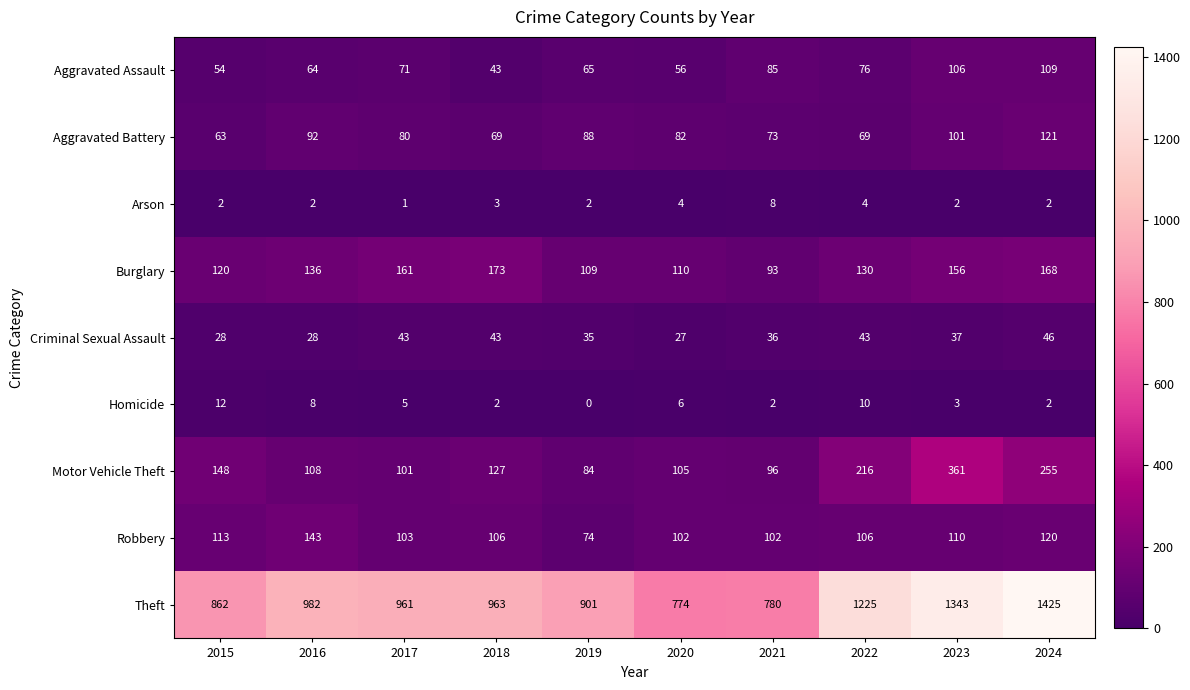

Which series has the largest range (max minus min)?

Theft